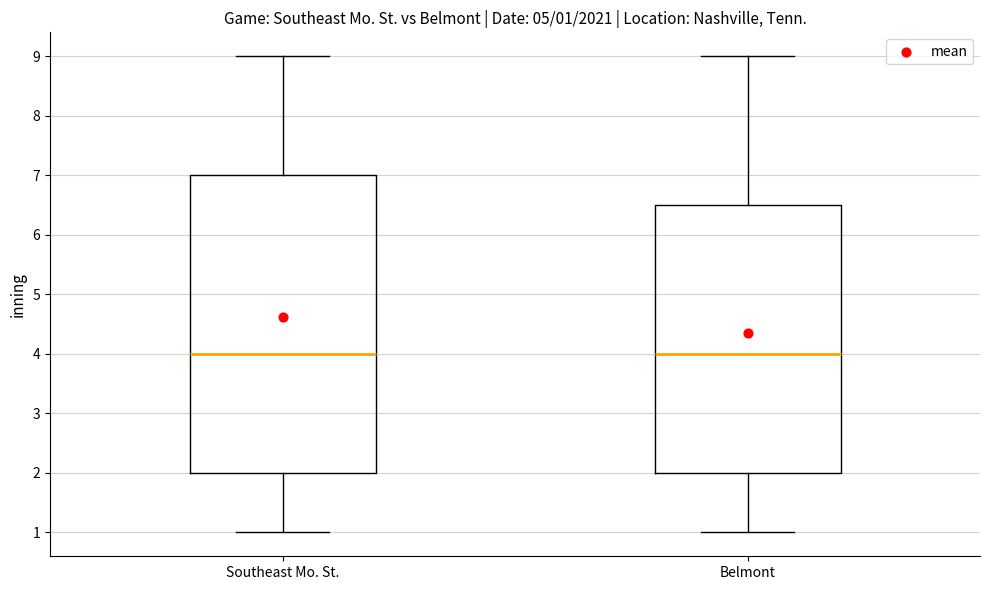

Comparing the boxes themselves (not the whiskers), which one is the tallest?

Southeast Mo. St.